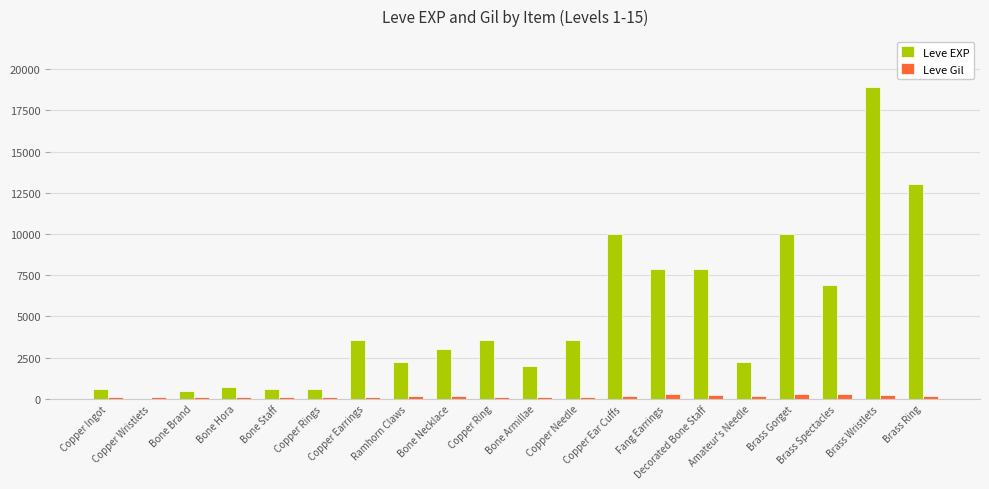

What is the sum of all Leve EXP values?

97911